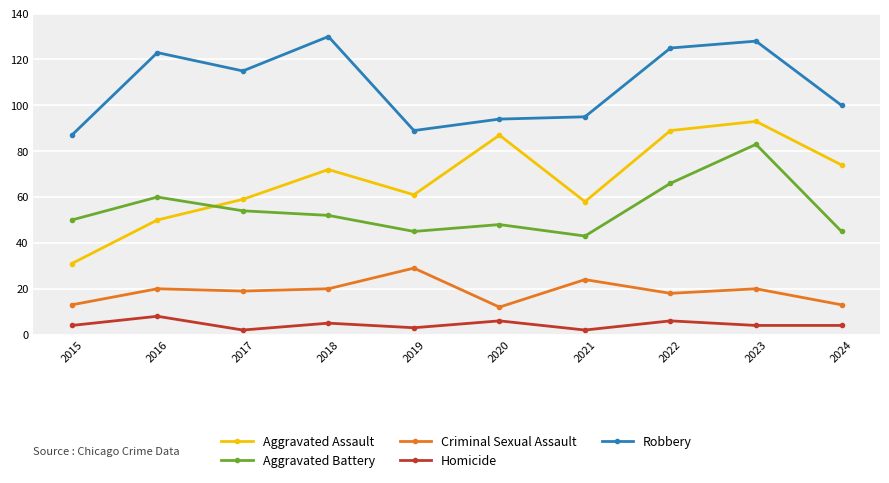

Between which two adjacent categories do Aggravated Battery and Aggravated Assault first intersect?

2016 and 2017